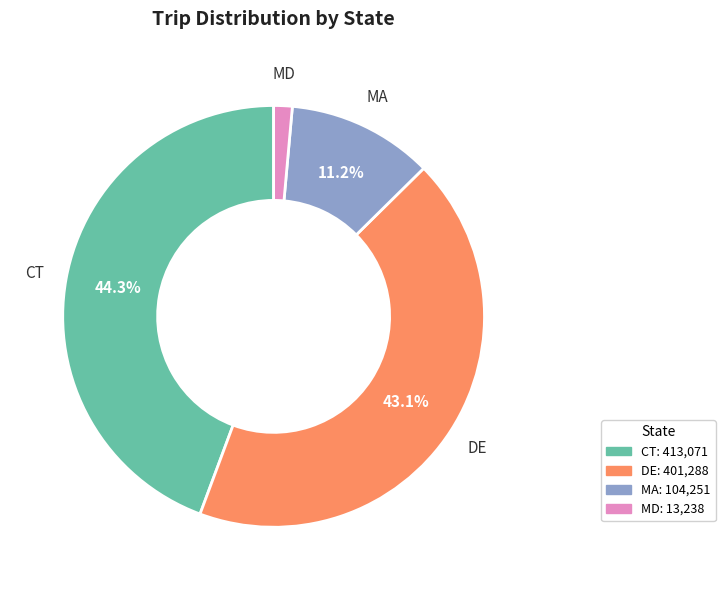

How many slices are in this pie chart?

4